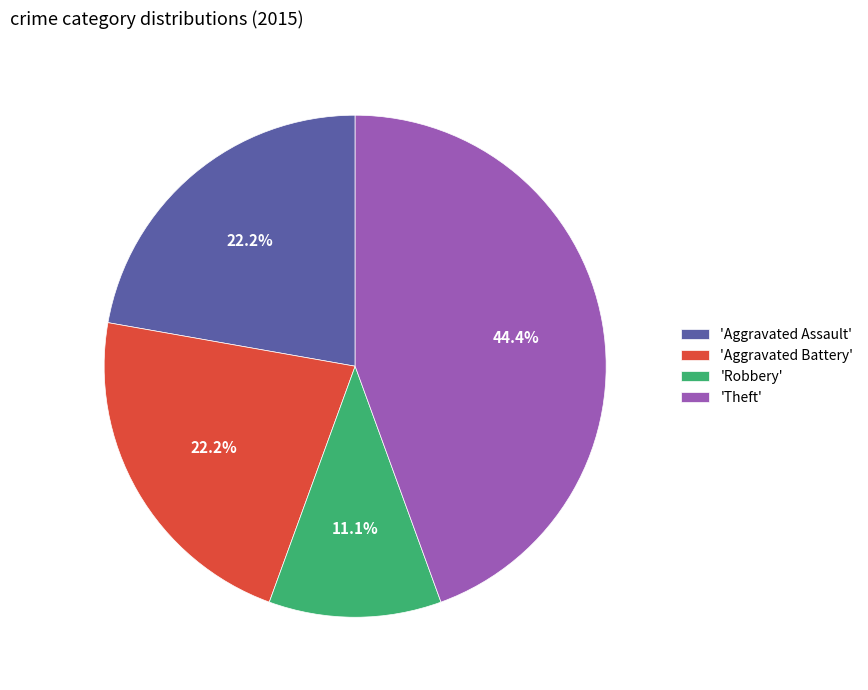

Which category has the biggest portion of the pie?

'Theft'